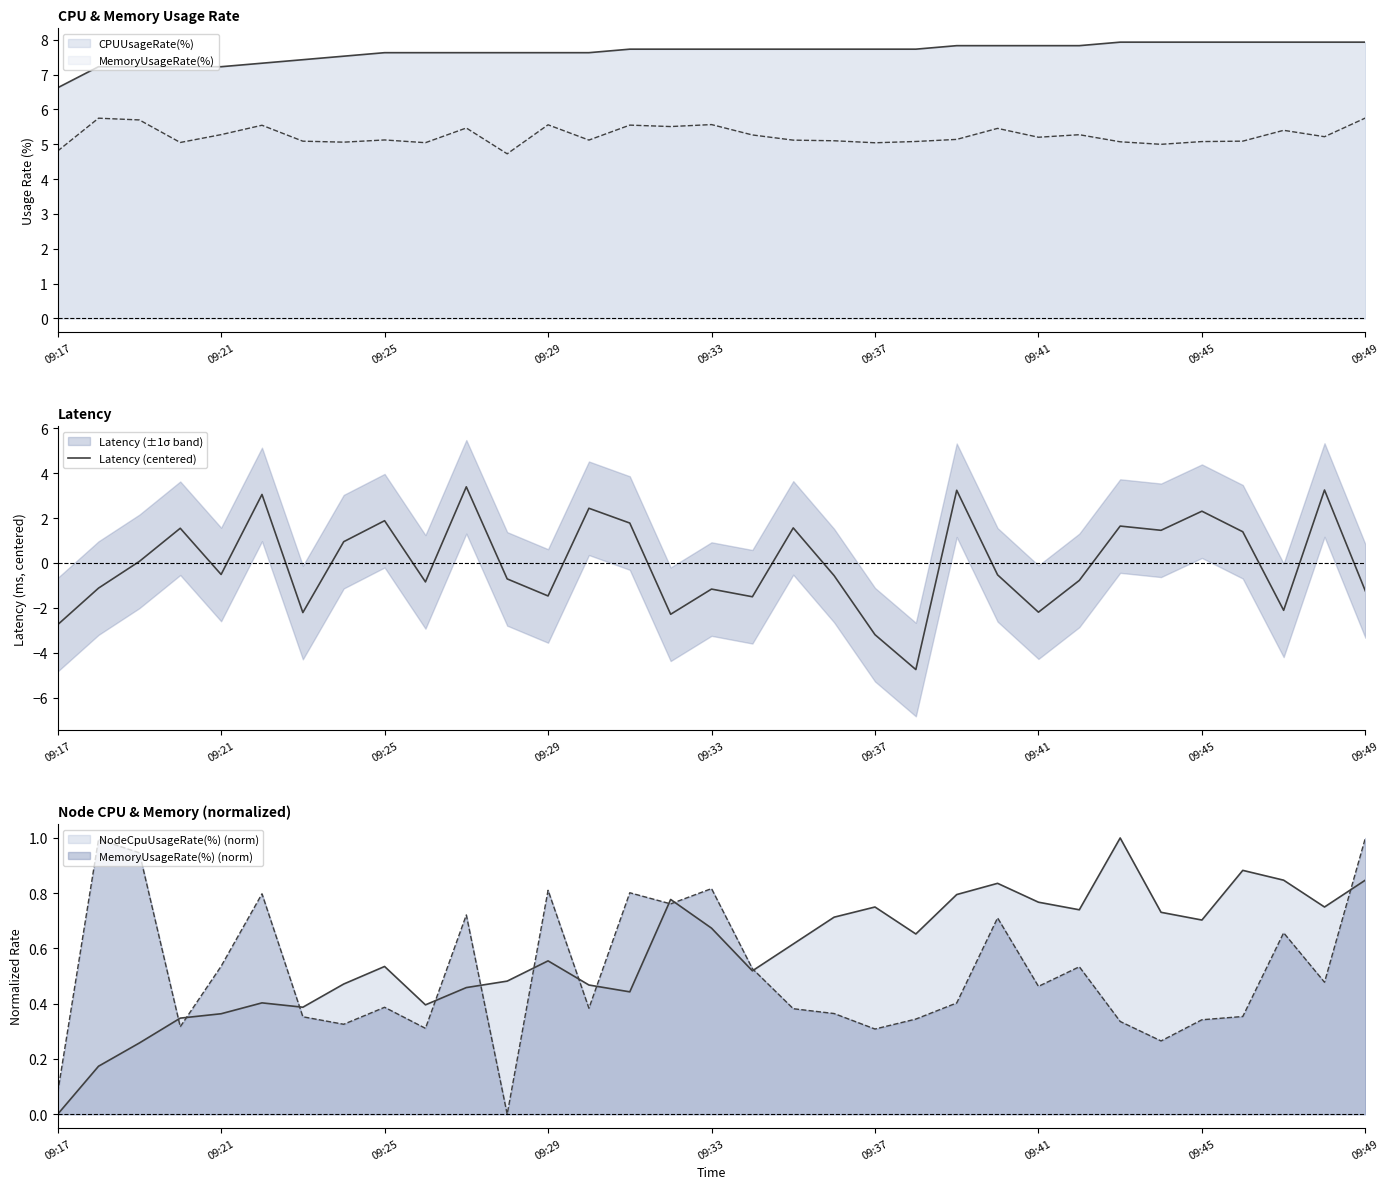

Which has a higher value, 32 or 09:37?

09:37